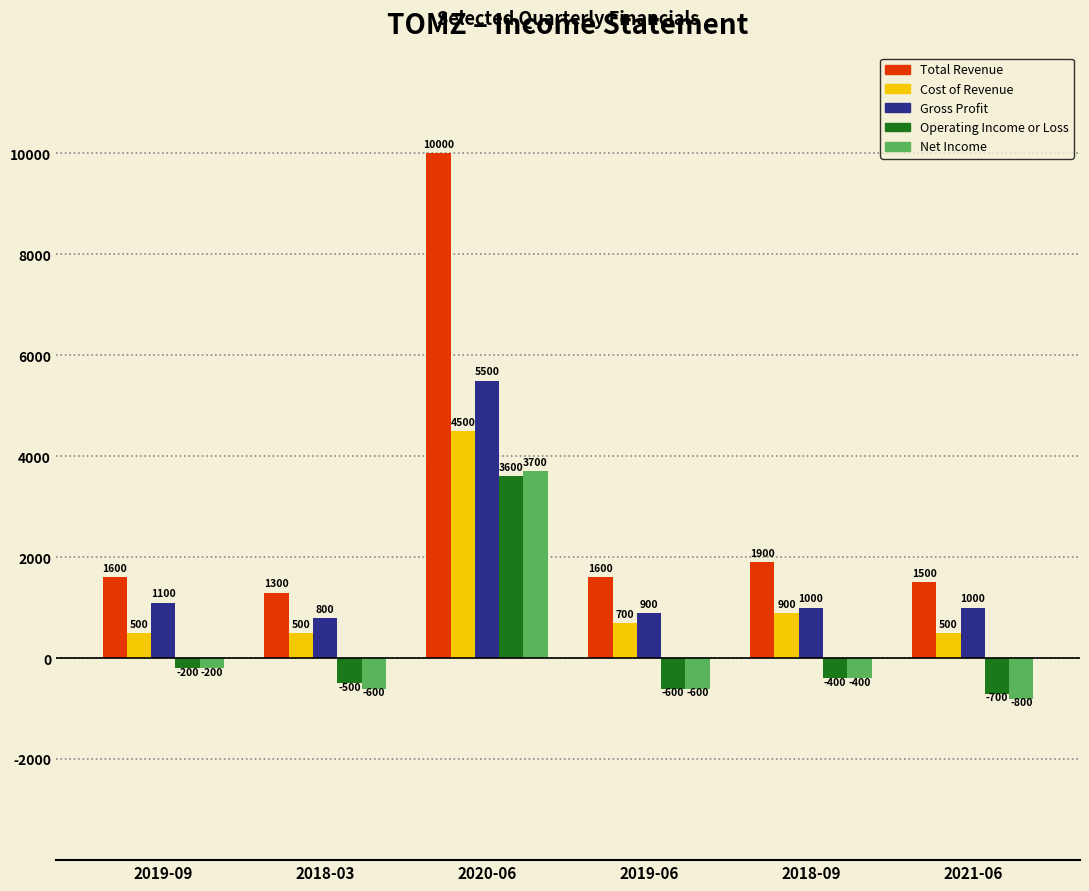

Rank the categories by Operating Income or Loss value from lowest to highest.

2021-06, 2019-06, 2018-03, 2018-09, 2019-09, 2020-06